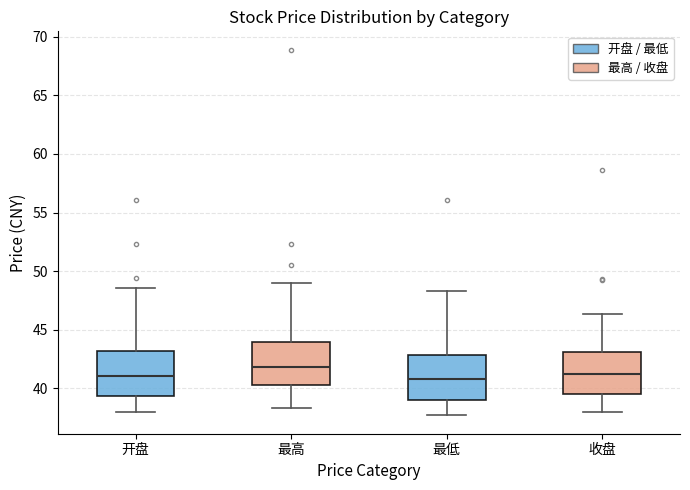

Which box has the highest median line?

最高